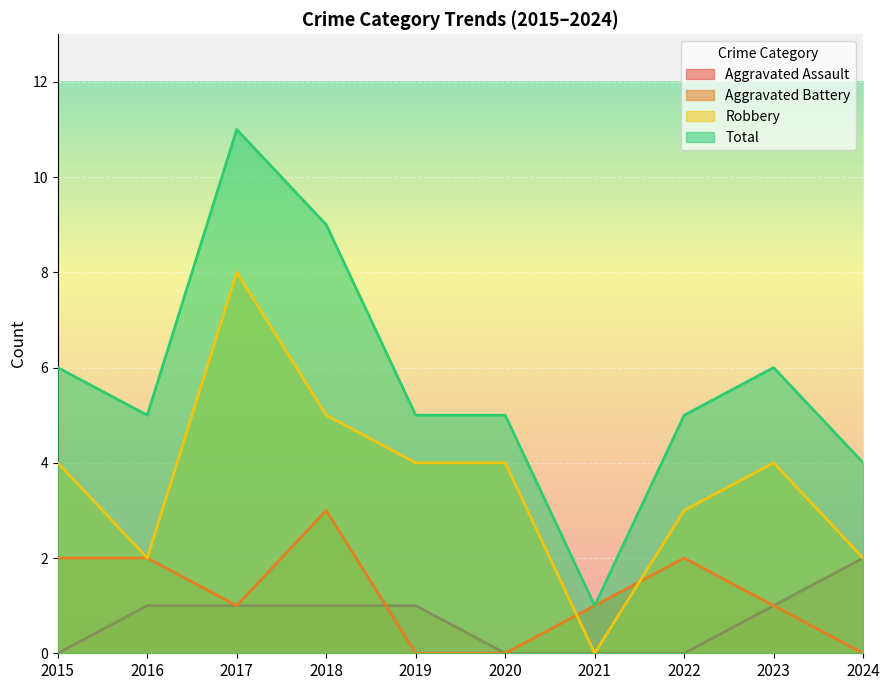

How many interior local valleys does the Total series have?

2